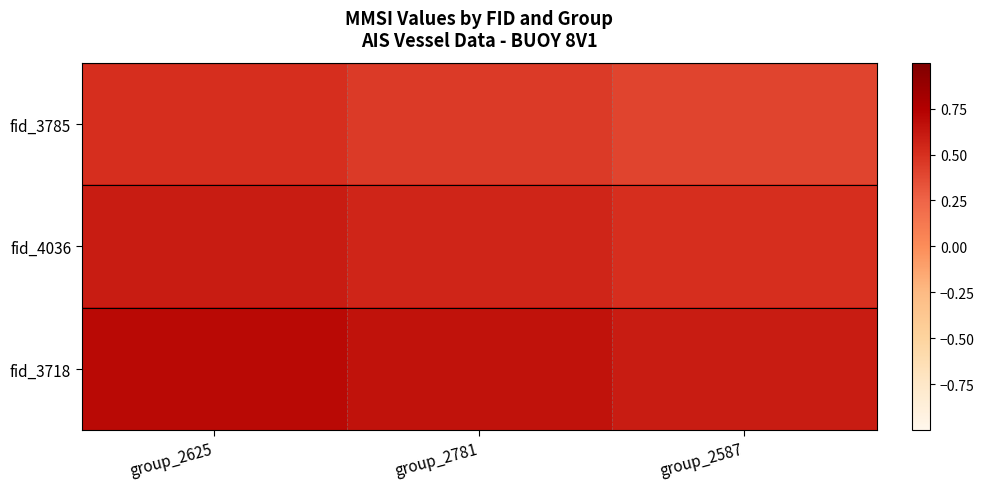

At which category is the sum across all series the highest?

group_2625